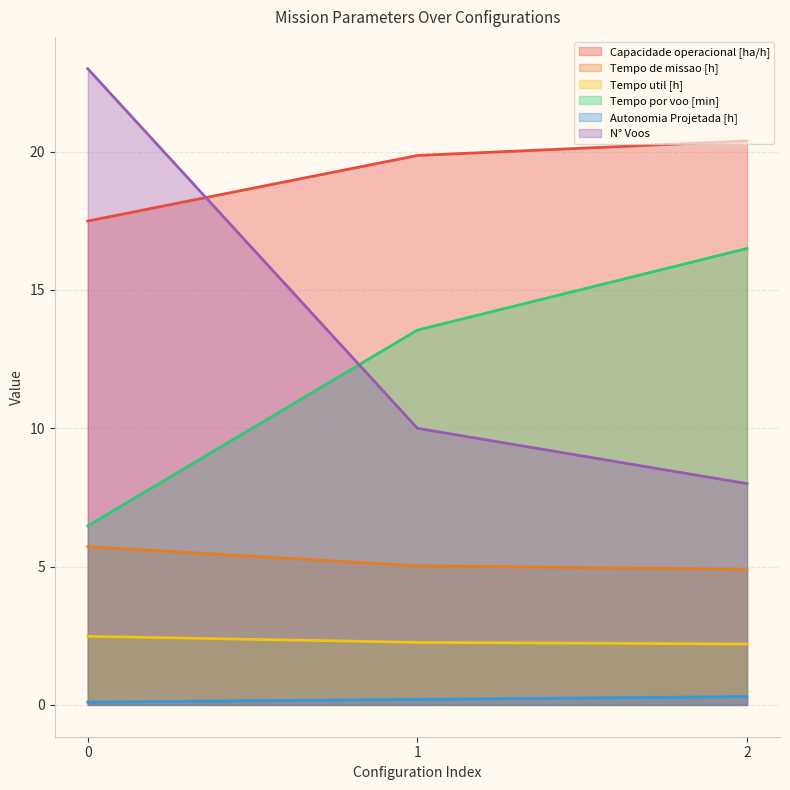

What is the value of the Tempo por voo [min] point at the 2nd from the left?

13.6